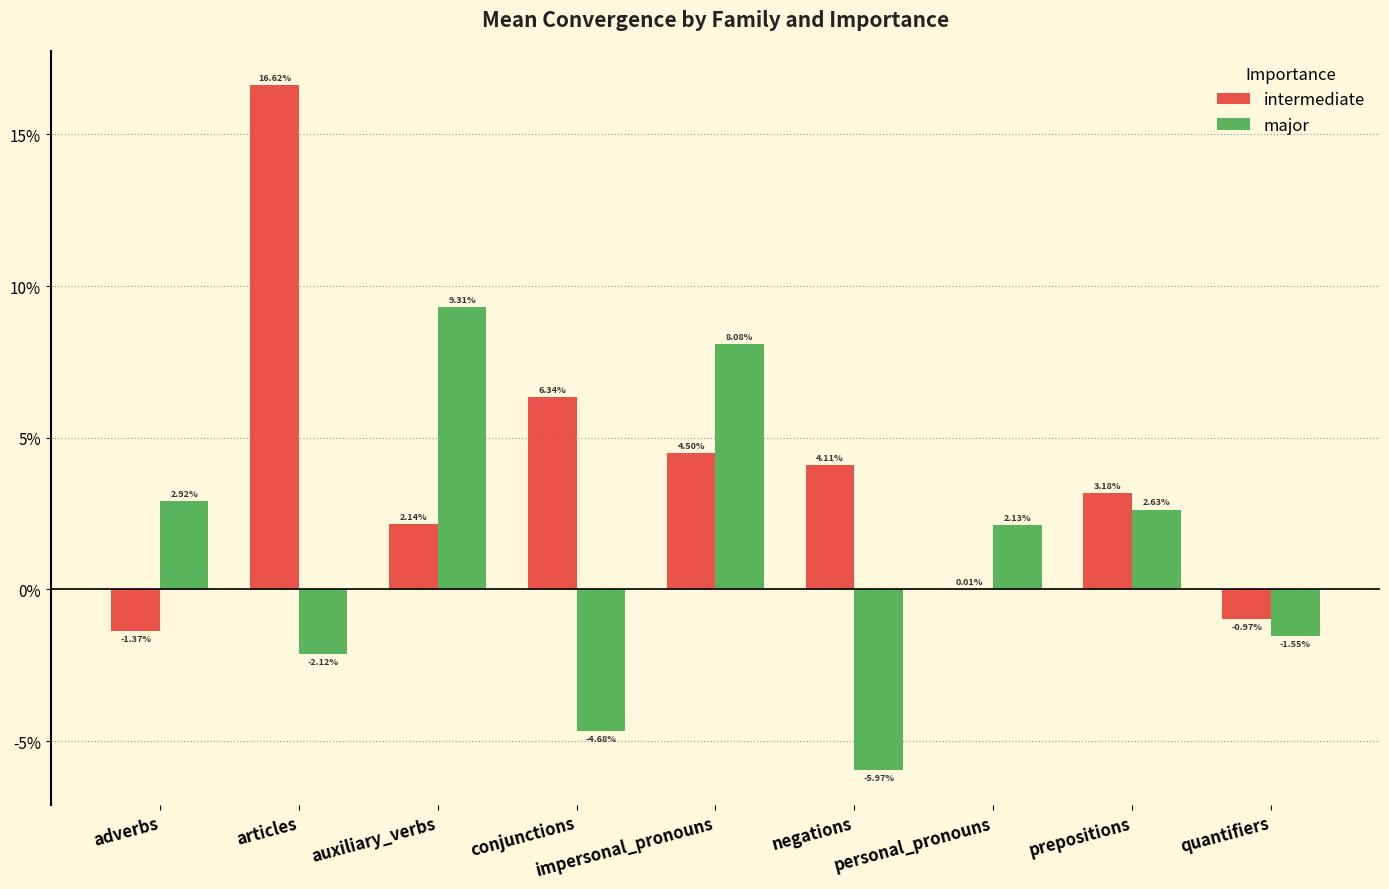

What are all the series names shown in the legend?

intermediate, major